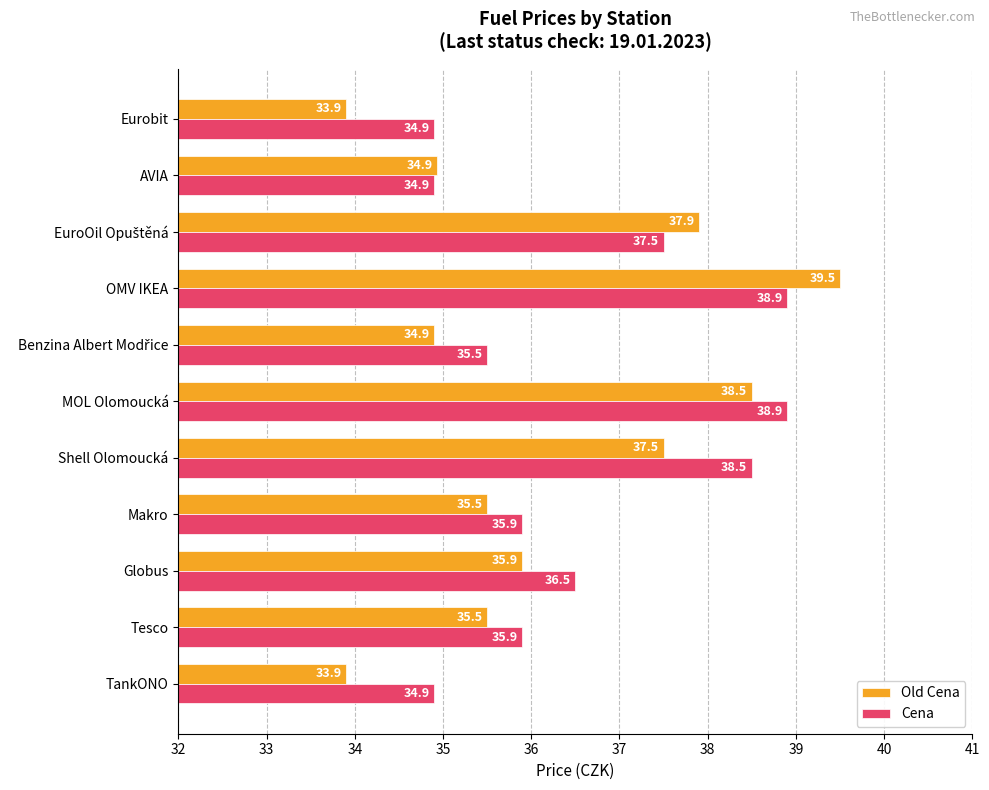

What is the spread (max minus min) of values at Makro?

0.4